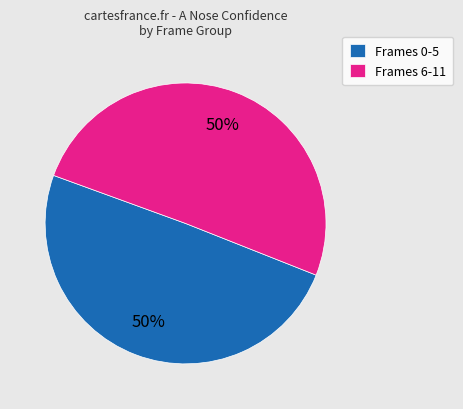

To the nearest percent, what is the average slice percentage?

50%